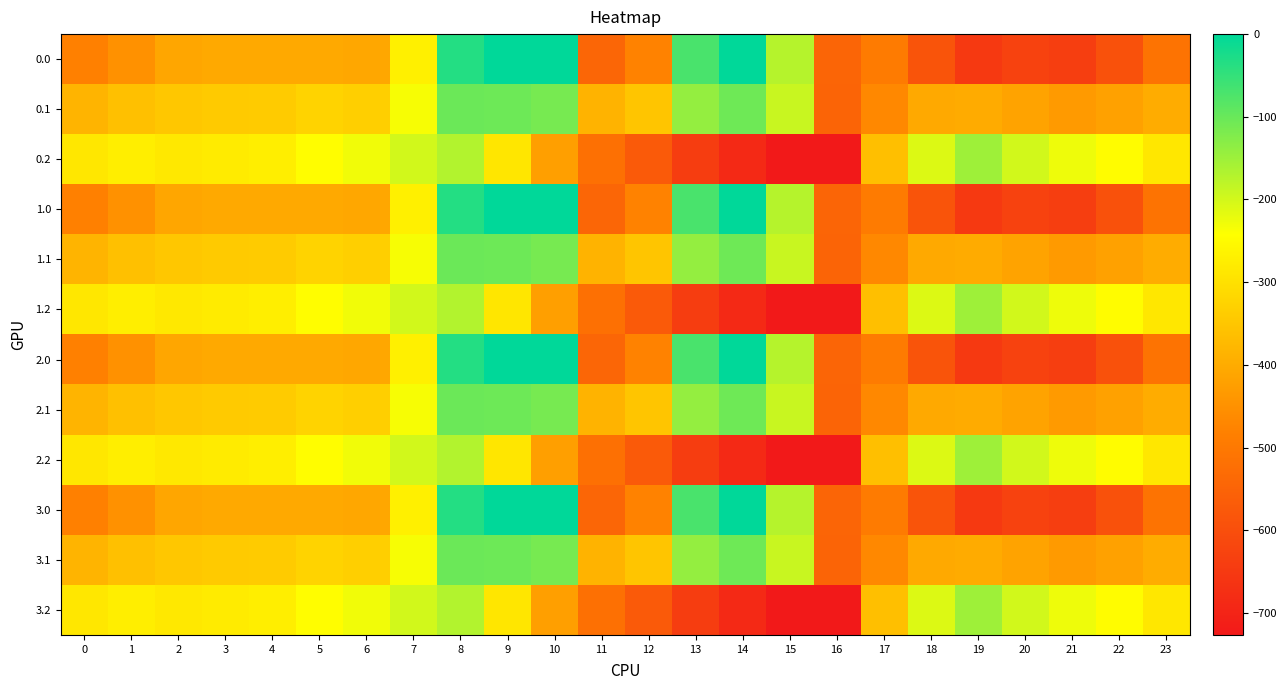

Reading left to right, extract all data points from this chart.

0.0: 0=-482.0	1=-449.5	2=-410.3	3=-404.4	4=-404.9	5=-403.8	6=-408.0	7=-270.7	8=-35.0	9=0.0	10=0.0	11=-544.3	12=-477.2	13=-70.2	14=-0.3	15=-172.8	16=-545.4	17=-494.8	18=-586.7	19=-649.2	20=-629.9	21=-638.4	22=-592.3	23=-511.3
0.1: 0=-384.6	1=-361.1	2=-347.9	3=-342.7	4=-339.6	5=-325.7	6=-332.2	7=-234.9	8=-102.3	9=-104.8	10=-114.0	11=-384.7	12=-350.8	13=-141.2	14=-105.5	15=-190.4	16=-547.3	17=-466.6	18=-405.4	19=-400.2	20=-414.5	21=-432.4	22=-419.9	23=-399.4
0.2: 0=-287.1	1=-272.7	2=-285.5	3=-281.0	4=-274.4	5=-245.0	6=-228.8	7=-199.0	8=-169.5	9=-288.5	10=-423.5	11=-520.6	12=-571.2	13=-640.4	14=-687.4	15=-725.8	16=-726.6	17=-362.4	18=-210.0	19=-151.0	20=-199.2	21=-226.4	22=-247.4	23=-287.5
1.0: 0=-482.0	1=-449.5	2=-410.3	3=-404.4	4=-404.9	5=-403.8	6=-408.0	7=-270.7	8=-35.0	9=0.0	10=0.0	11=-544.3	12=-477.2	13=-70.2	14=-0.3	15=-172.8	16=-545.4	17=-494.8	18=-586.7	19=-649.2	20=-629.9	21=-638.4	22=-592.3	23=-511.3
1.1: 0=-384.6	1=-361.1	2=-347.9	3=-342.7	4=-339.6	5=-325.7	6=-332.2	7=-234.9	8=-102.3	9=-104.8	10=-114.0	11=-384.7	12=-350.8	13=-141.2	14=-105.5	15=-190.4	16=-547.3	17=-466.6	18=-405.4	19=-400.2	20=-414.5	21=-432.4	22=-419.9	23=-399.4
1.2: 0=-287.1	1=-272.7	2=-285.5	3=-281.0	4=-274.4	5=-245.0	6=-228.8	7=-199.0	8=-169.5	9=-288.5	10=-423.5	11=-520.6	12=-571.2	13=-640.4	14=-687.4	15=-725.8	16=-726.6	17=-362.4	18=-210.0	19=-151.0	20=-199.2	21=-226.4	22=-247.4	23=-287.5
2.0: 0=-482.0	1=-449.5	2=-410.3	3=-404.4	4=-404.9	5=-403.8	6=-408.0	7=-270.7	8=-35.0	9=0.0	10=0.0	11=-544.3	12=-477.2	13=-70.2	14=-0.3	15=-172.8	16=-545.4	17=-494.8	18=-586.7	19=-649.2	20=-629.9	21=-638.4	22=-592.3	23=-511.3
2.1: 0=-384.6	1=-361.1	2=-347.9	3=-342.7	4=-339.6	5=-325.7	6=-332.2	7=-234.9	8=-102.3	9=-104.8	10=-114.0	11=-384.7	12=-350.8	13=-141.2	14=-105.5	15=-190.4	16=-547.3	17=-466.6	18=-405.4	19=-400.2	20=-414.5	21=-432.4	22=-419.9	23=-399.4
2.2: 0=-287.1	1=-272.7	2=-285.5	3=-281.0	4=-274.4	5=-245.0	6=-228.8	7=-199.0	8=-169.5	9=-288.5	10=-423.5	11=-520.6	12=-571.2	13=-640.4	14=-687.4	15=-725.8	16=-726.6	17=-362.4	18=-210.0	19=-151.0	20=-199.2	21=-226.4	22=-247.4	23=-287.5
3.0: 0=-482.0	1=-449.5	2=-410.3	3=-404.4	4=-404.9	5=-403.8	6=-408.0	7=-270.7	8=-35.0	9=0.0	10=0.0	11=-544.3	12=-477.2	13=-70.2	14=-0.3	15=-172.8	16=-545.4	17=-494.8	18=-586.7	19=-649.2	20=-629.9	21=-638.4	22=-592.3	23=-511.3
3.1: 0=-384.6	1=-361.1	2=-347.9	3=-342.7	4=-339.6	5=-325.7	6=-332.2	7=-234.9	8=-102.3	9=-104.8	10=-114.0	11=-384.7	12=-350.8	13=-141.2	14=-105.5	15=-190.4	16=-547.3	17=-466.6	18=-405.4	19=-400.2	20=-414.5	21=-432.4	22=-419.9	23=-399.4
3.2: 0=-287.1	1=-272.7	2=-285.5	3=-281.0	4=-274.4	5=-245.0	6=-228.8	7=-199.0	8=-169.5	9=-288.5	10=-423.5	11=-520.6	12=-571.2	13=-640.4	14=-687.4	15=-725.8	16=-726.6	17=-362.4	18=-210.0	19=-151.0	20=-199.2	21=-226.4	22=-247.4	23=-287.5